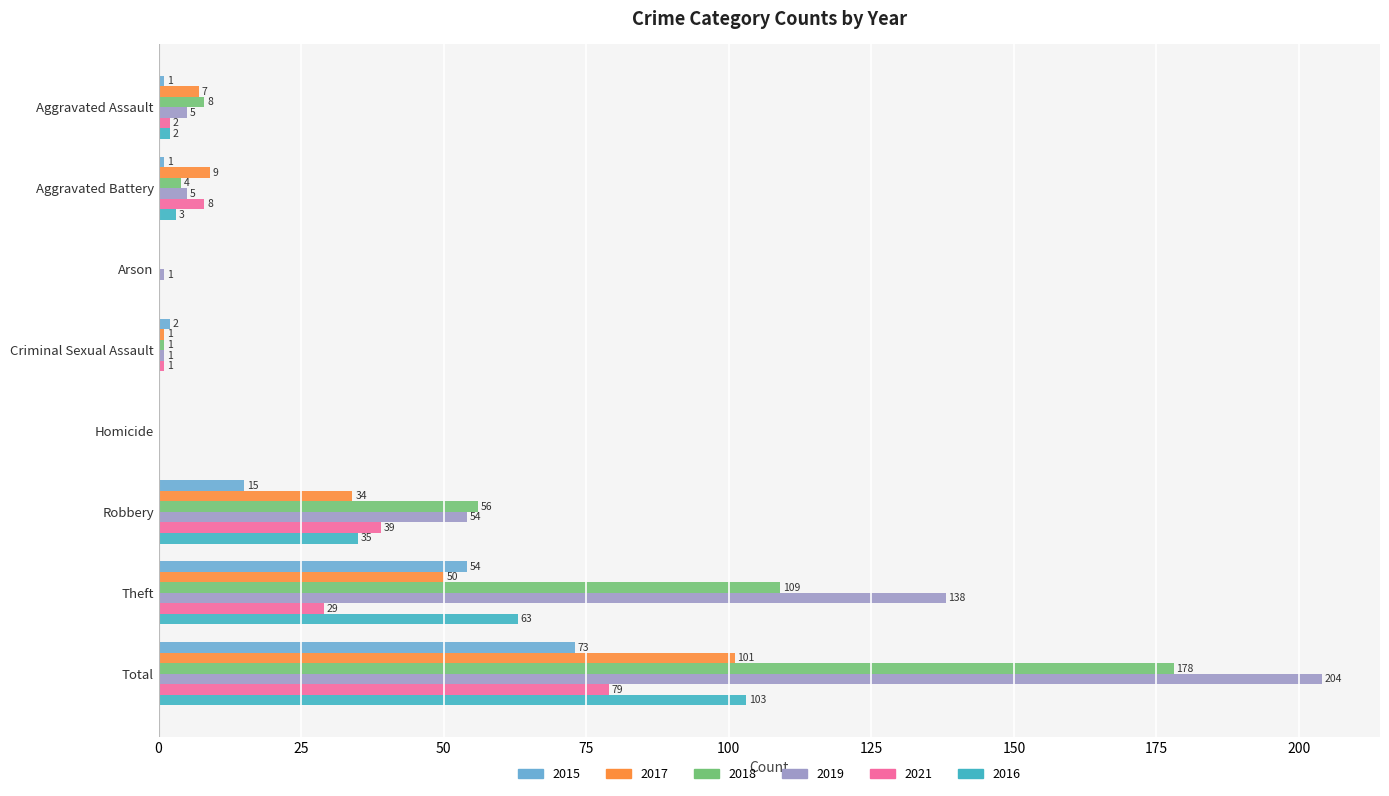

How many distinct data groups are displayed?

6